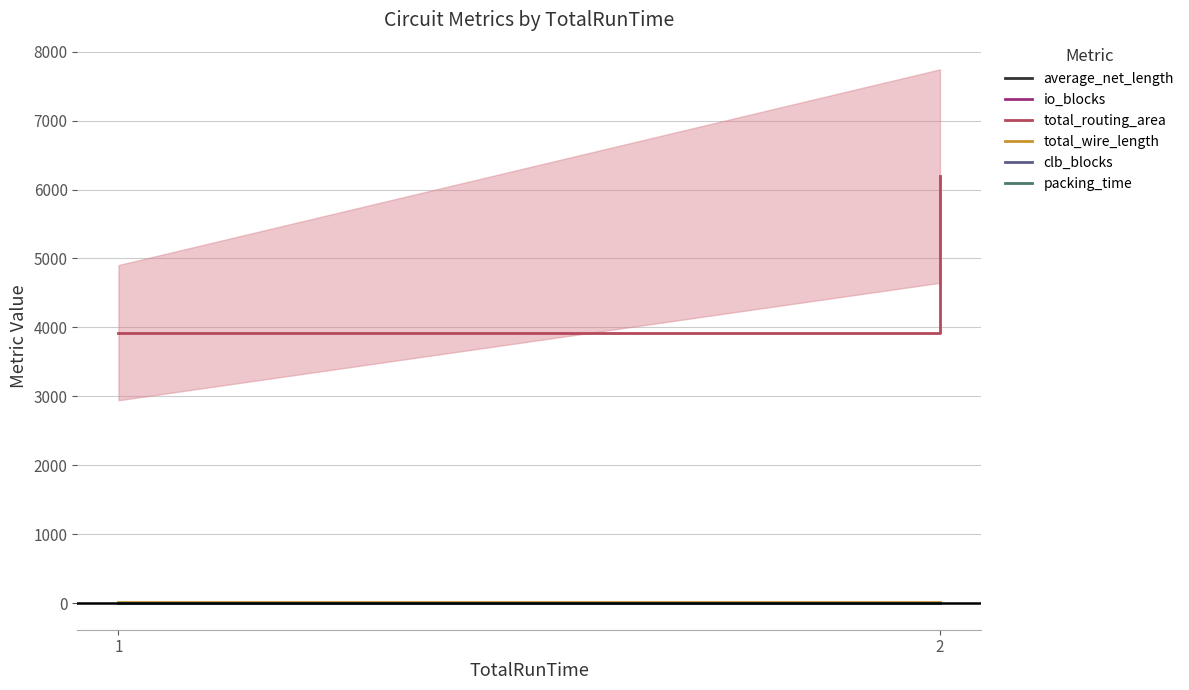

Reading left to right, transcribe all the data shown in this chart.

average_net_length: 1.6	3.0	3.0
io_blocks: 5.0	3.0	3.0
total_routing_area: 3923.3	6195.4	6195.4
total_wire_length: 8.0	9.0	9.0
clb_blocks: 1.0	1.0	1.0
packing_time: 0.0	0.0	0.0